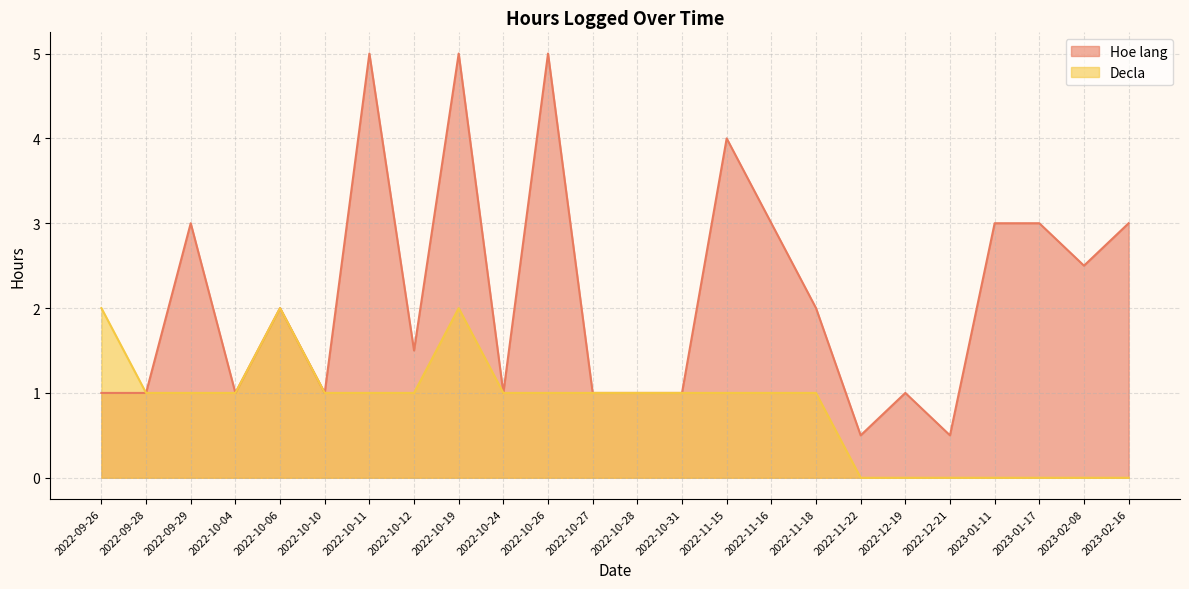

The value of Decla at 2022-10-11 is 1.3. True or false?

False